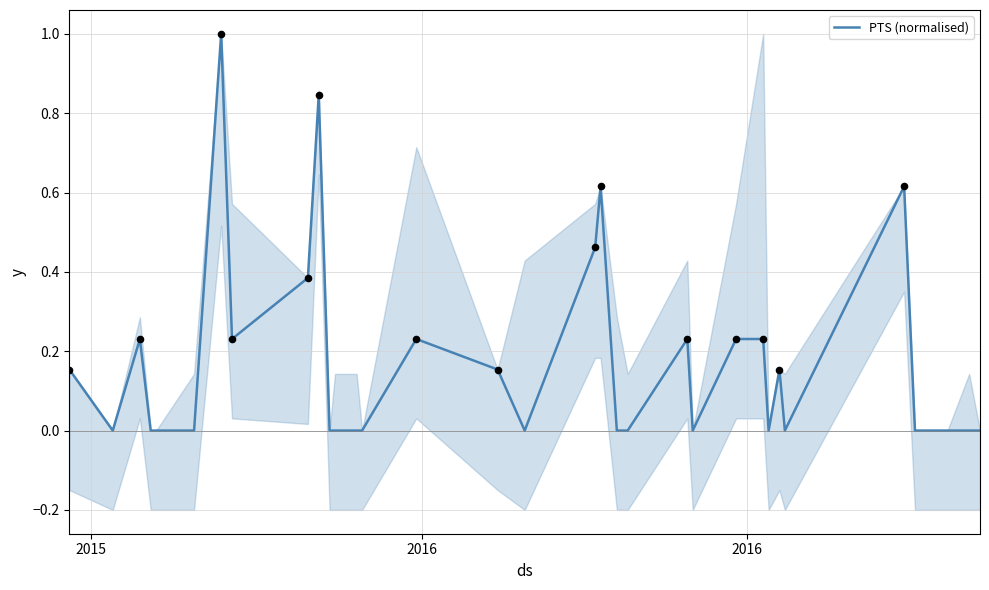

What is the highest value of the PTS (normalised) series?

1.0